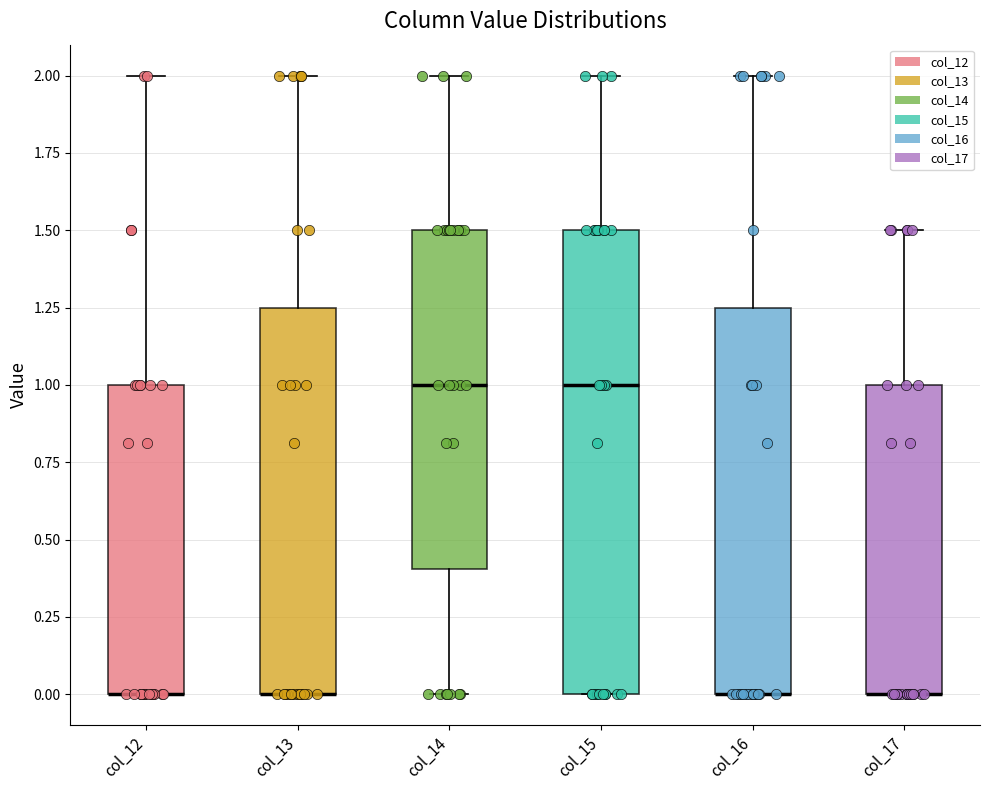

Where does the upper whisker of the box for col_12 end on the y-axis? The values are not printed on the chart, so give them approximately, as read against the axis.

2.00